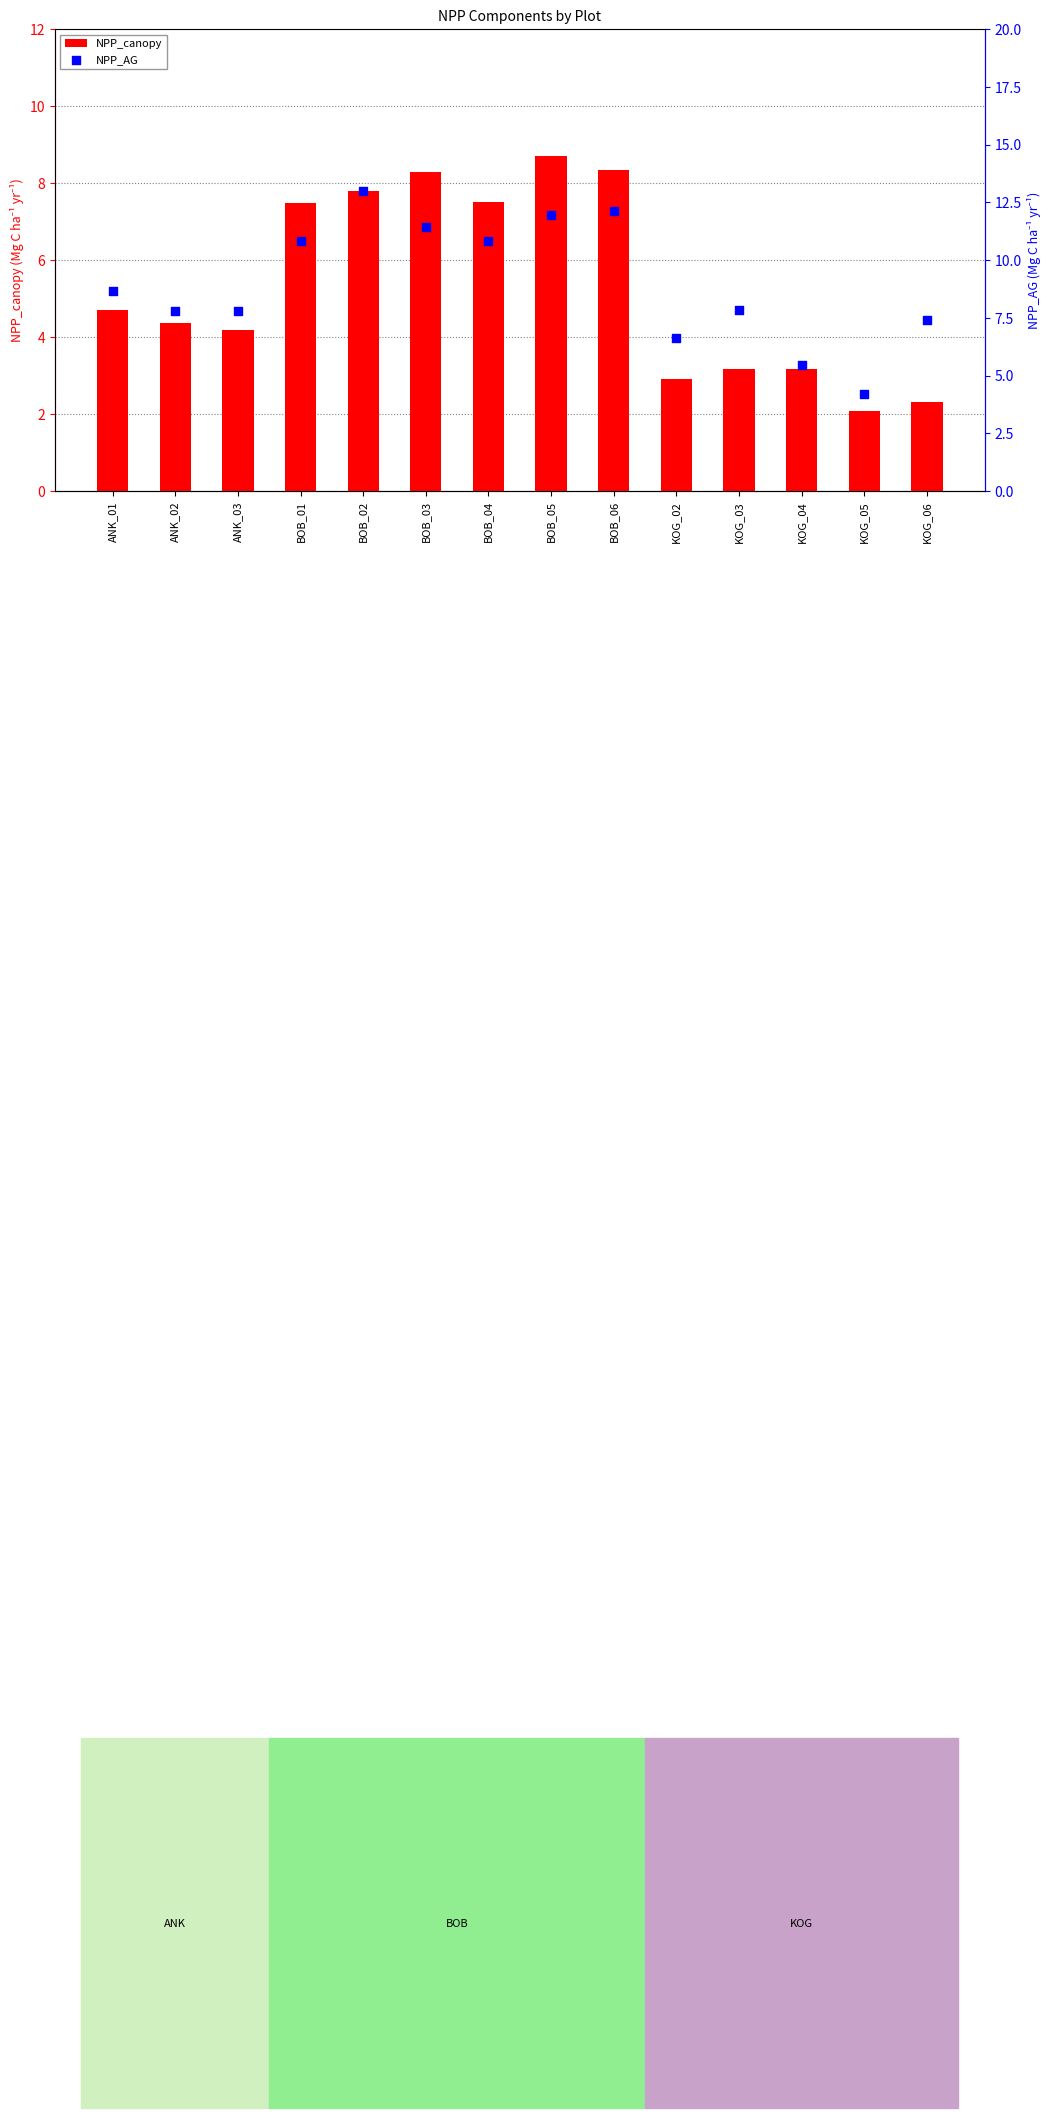

Which series has the widest spread of Y values?

NPP_AG